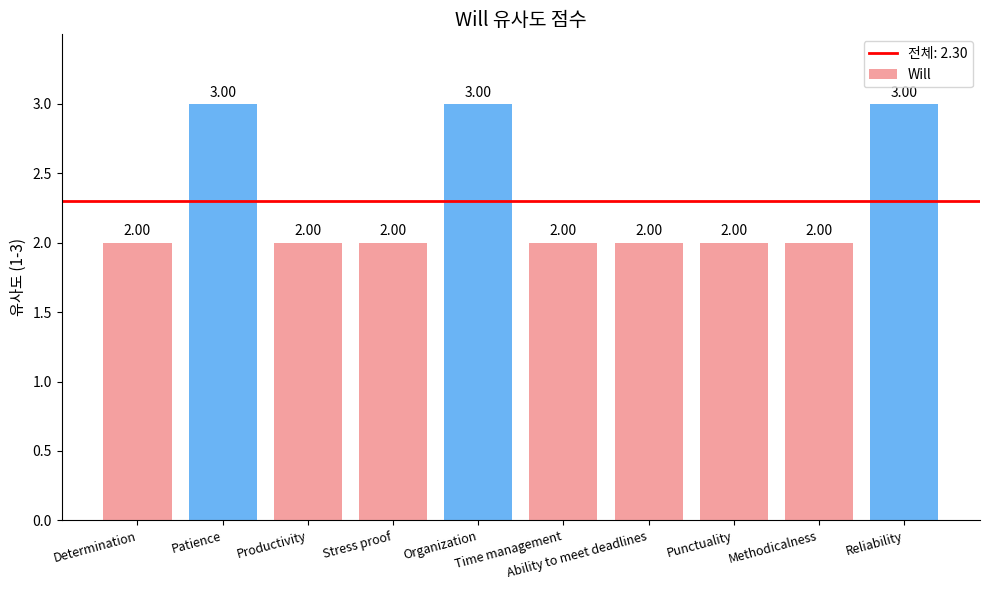

What is the value of the 10th bar from the left?

3